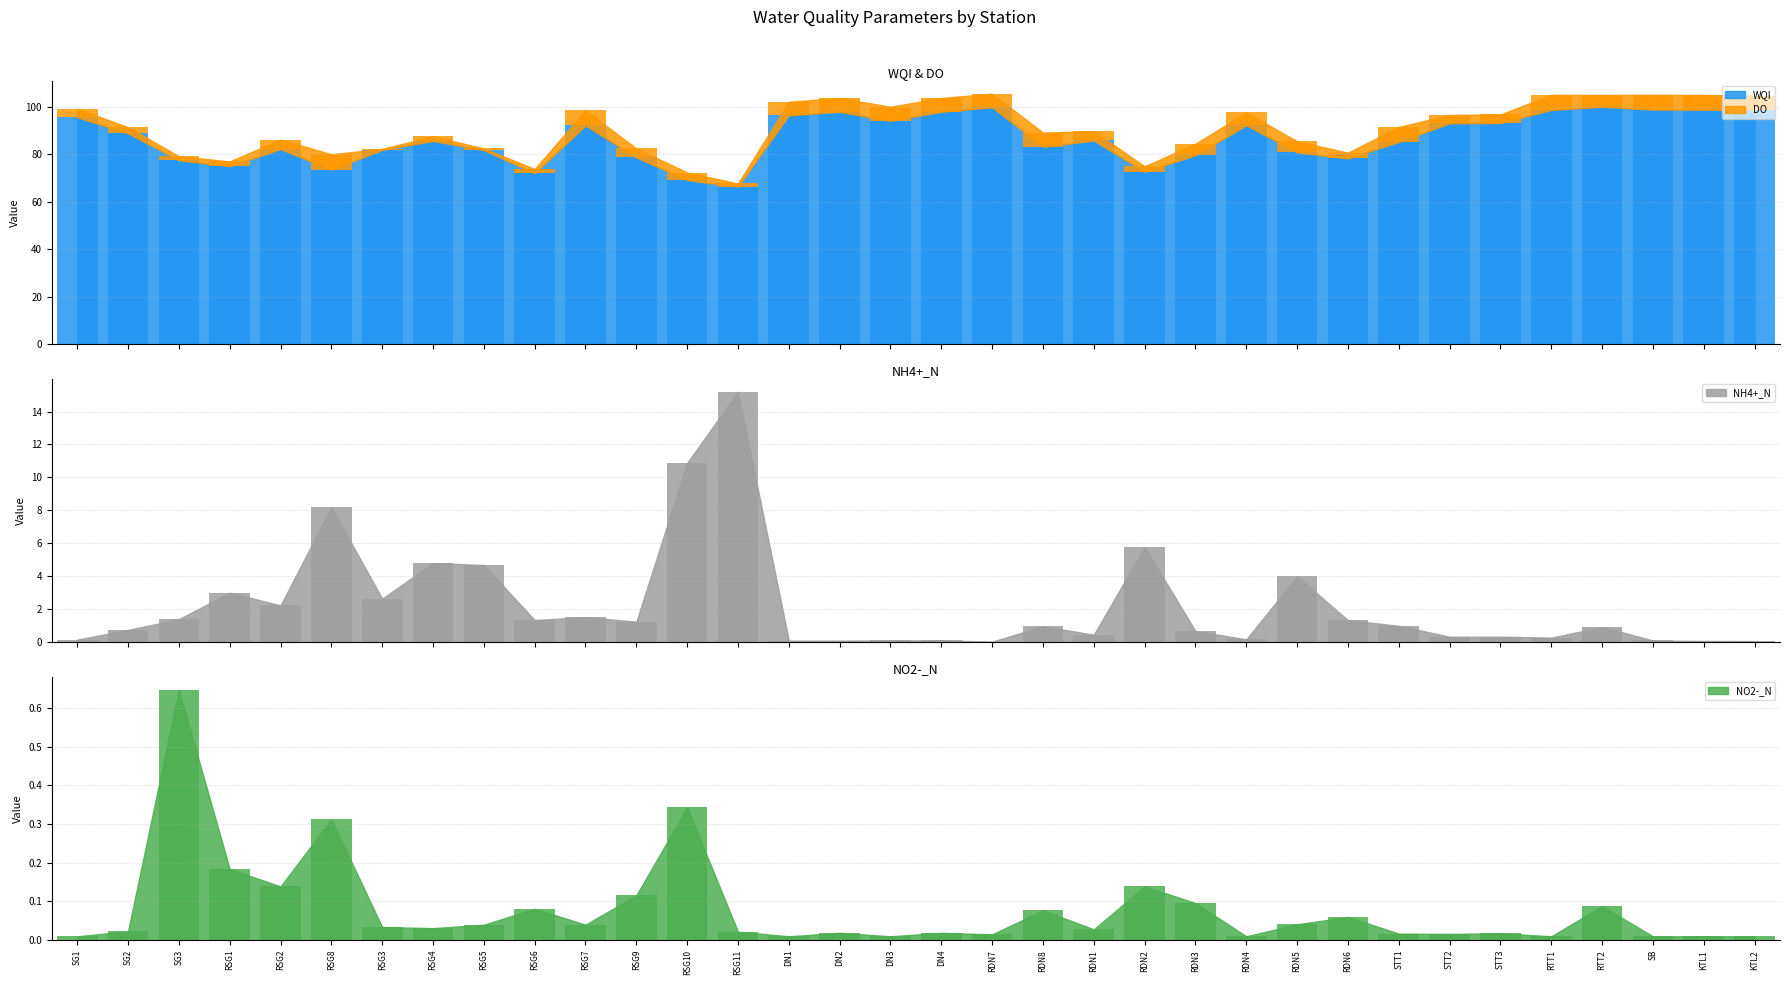

Between RSG3 and RSG9, which series saw the biggest shift?

DO